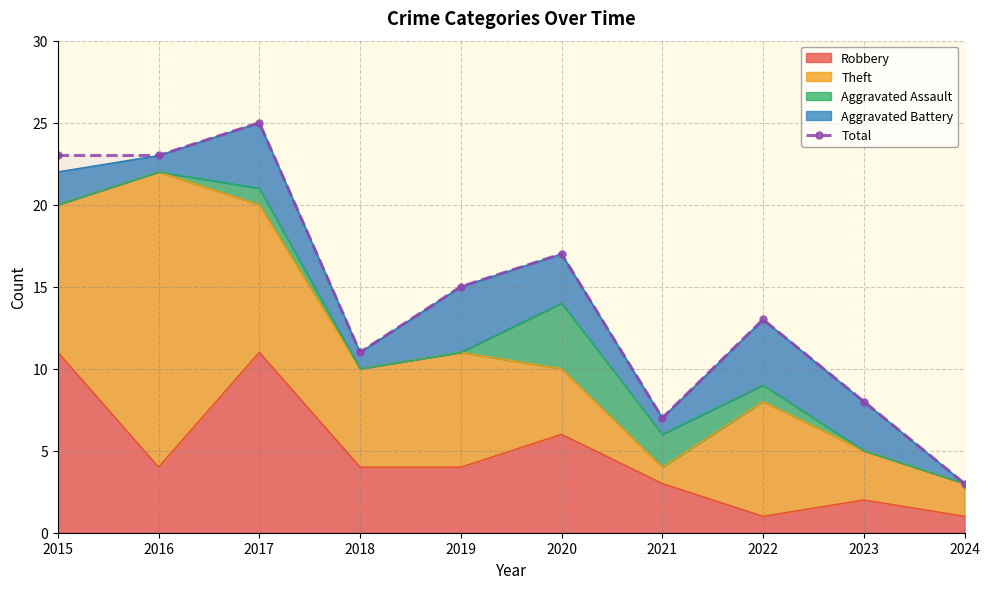

How many categories are shown in the chart?

10